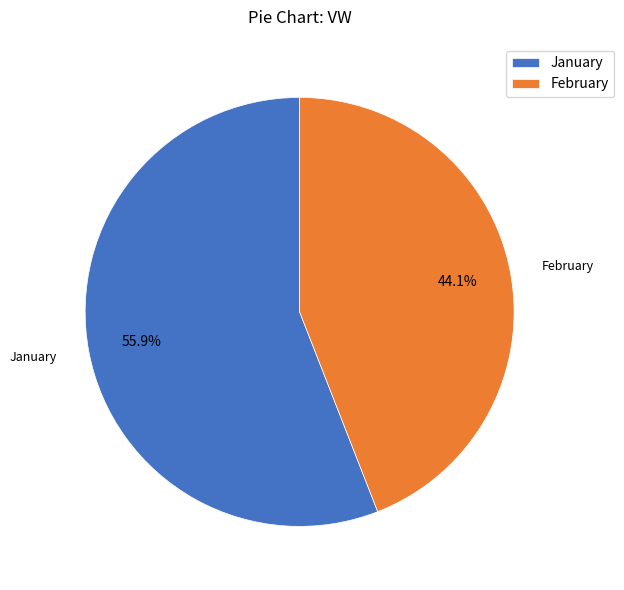

How many segments does this pie chart have?

2